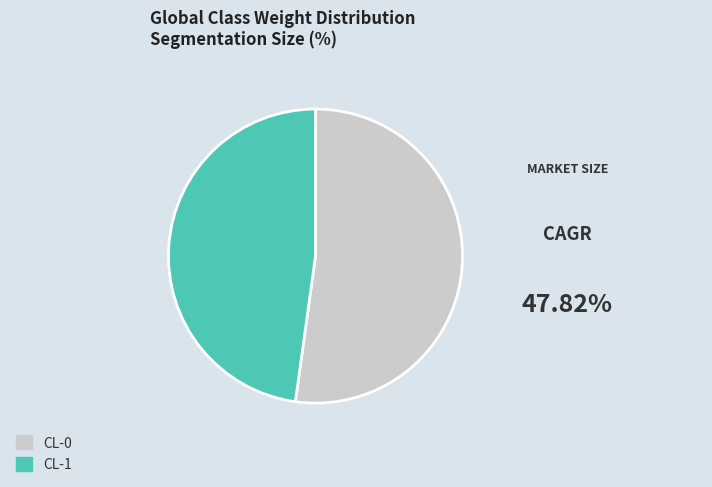

Between CL-0 and CL-1, which is larger?

CL-0